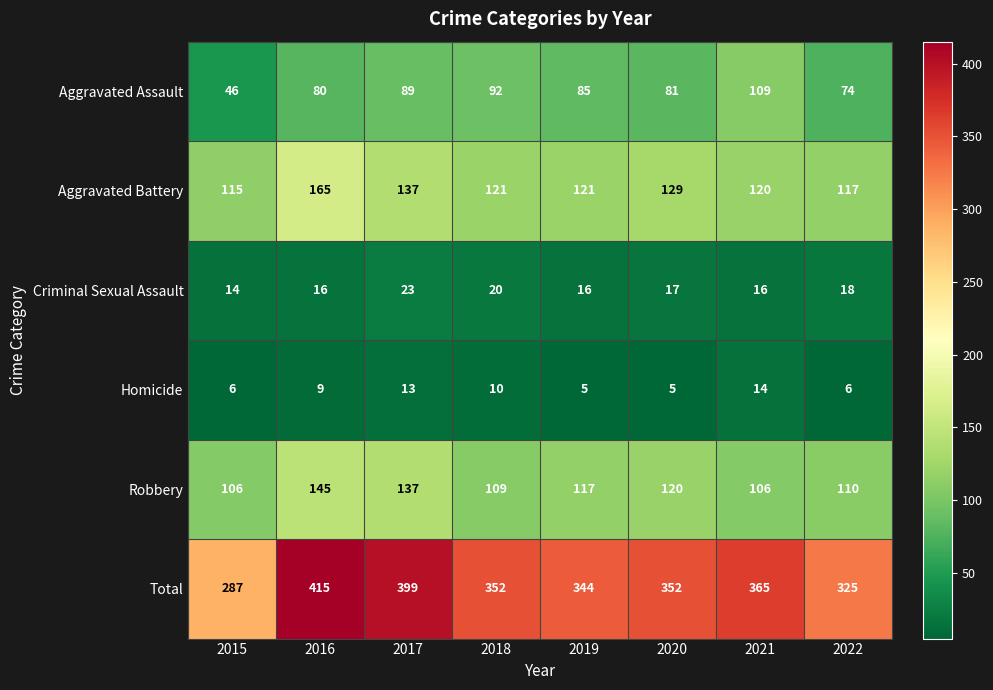

The Aggravated Assault series shows 92 at 2018. True or false?

True